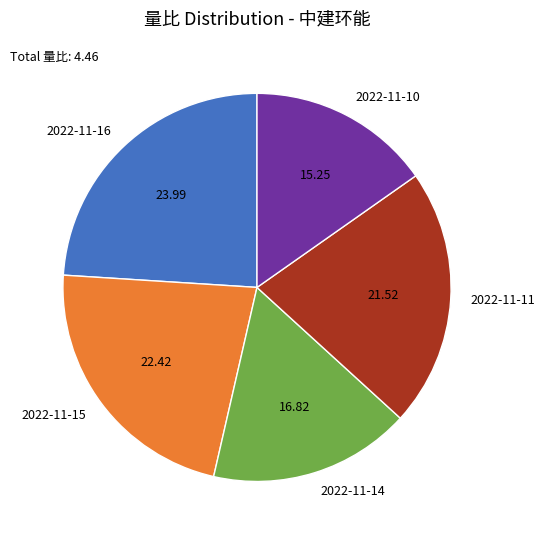

Does 2022-11-16 account for over 50% of the chart?

No